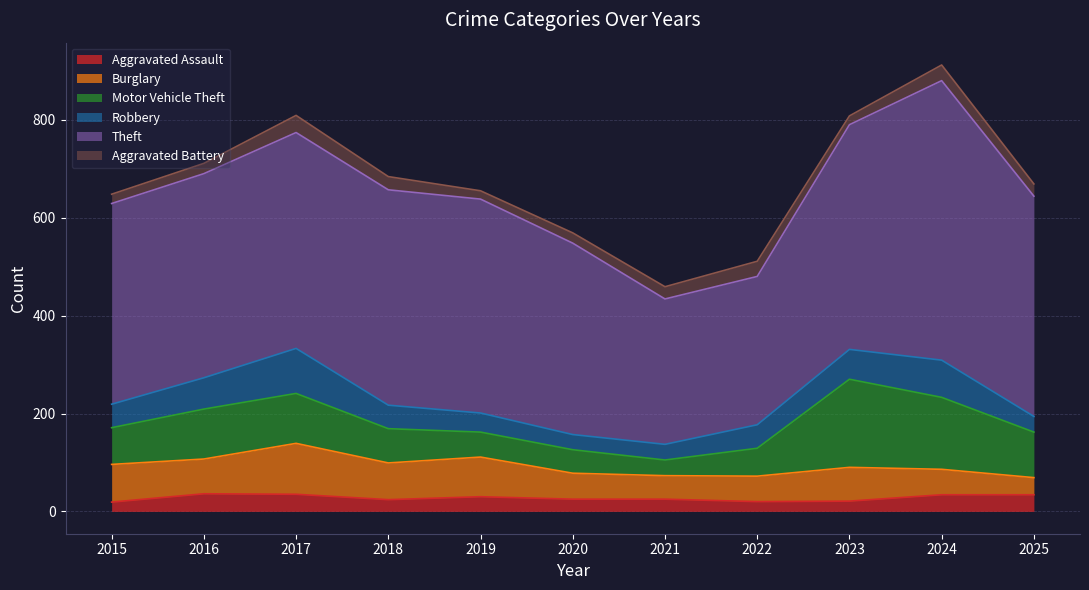

What are all the series names shown in the legend?

Aggravated Assault, Burglary, Motor Vehicle Theft, Robbery, Theft, Aggravated Battery